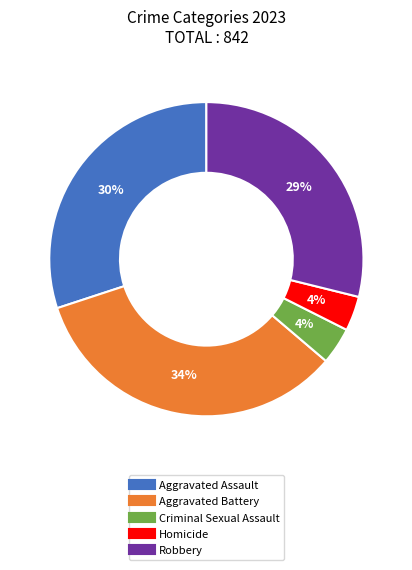

To the nearest percent, what percentage of the pie is Aggravated Battery?

34%